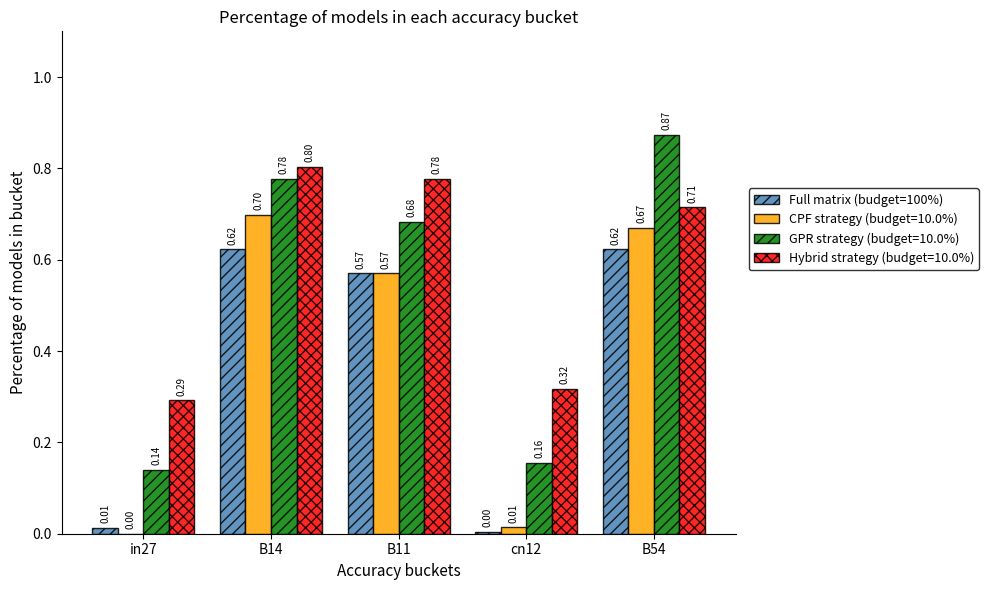

Between in27 and cn12, which series saw the biggest shift?

Hybrid strategy (budget=10.0%)